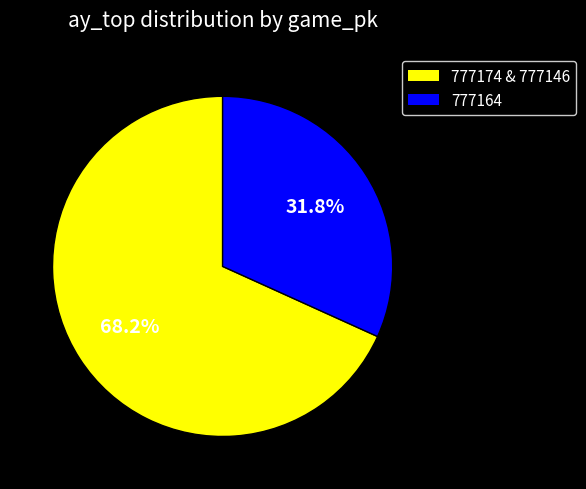

Is there a majority slice in this chart?

Yes